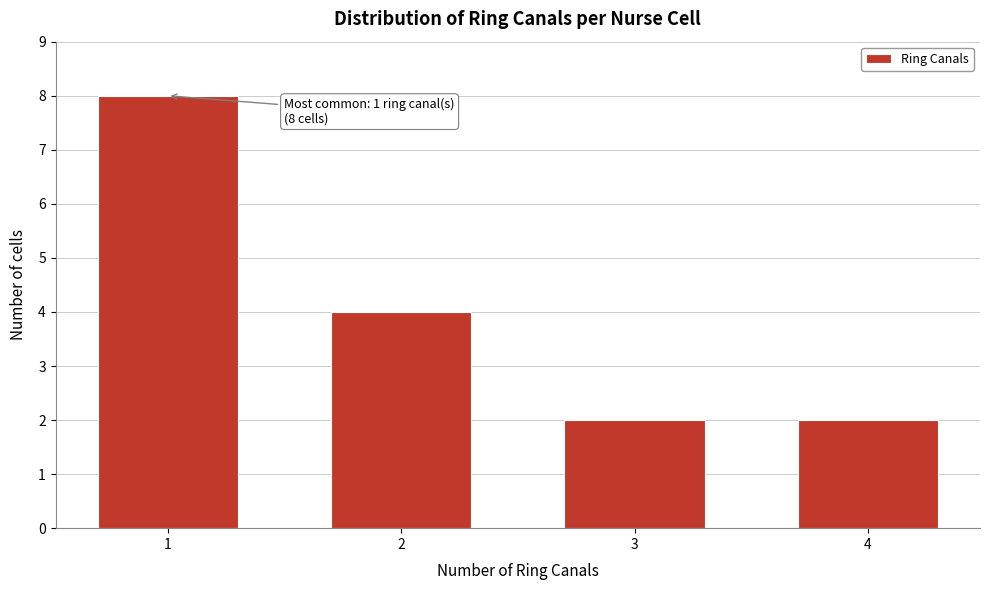

Reading left to right, transcribe all the data shown in this chart.

1=8	2=4	3=2	4=2